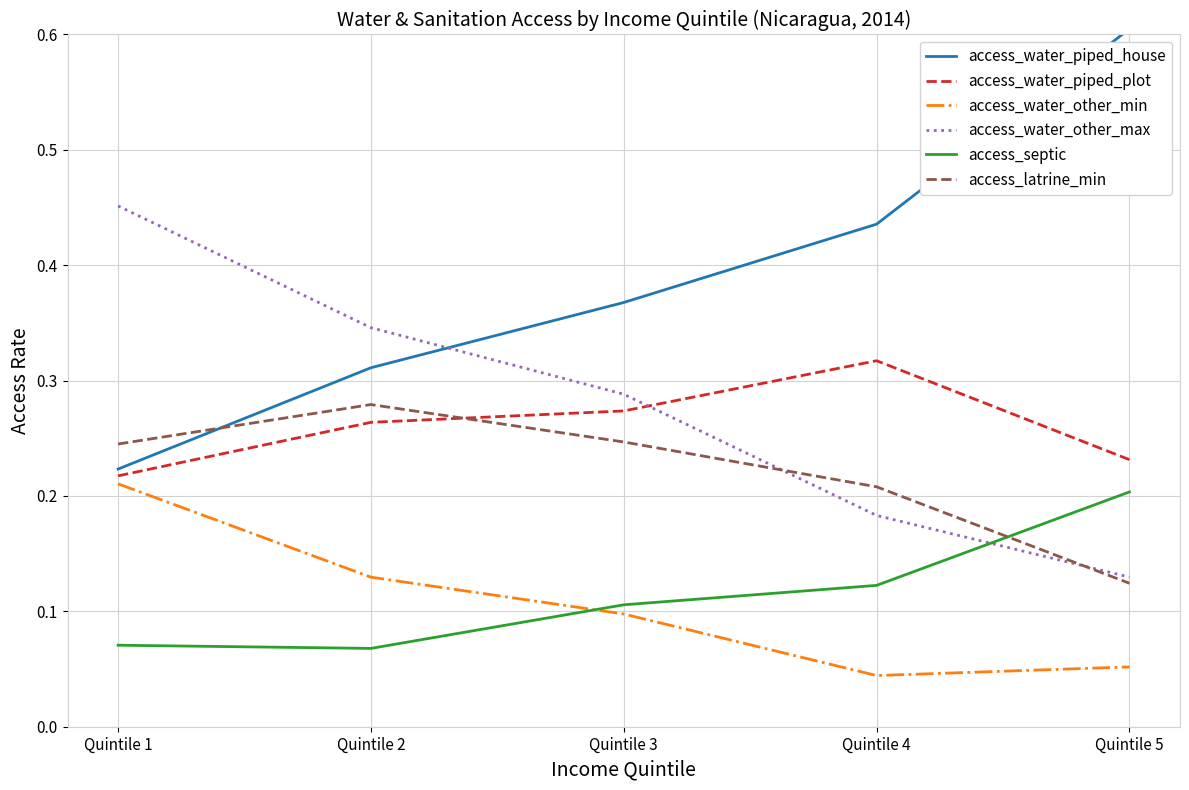

In access_water_other_min, how many points are lower than both neighbors (excluding endpoints)?

1